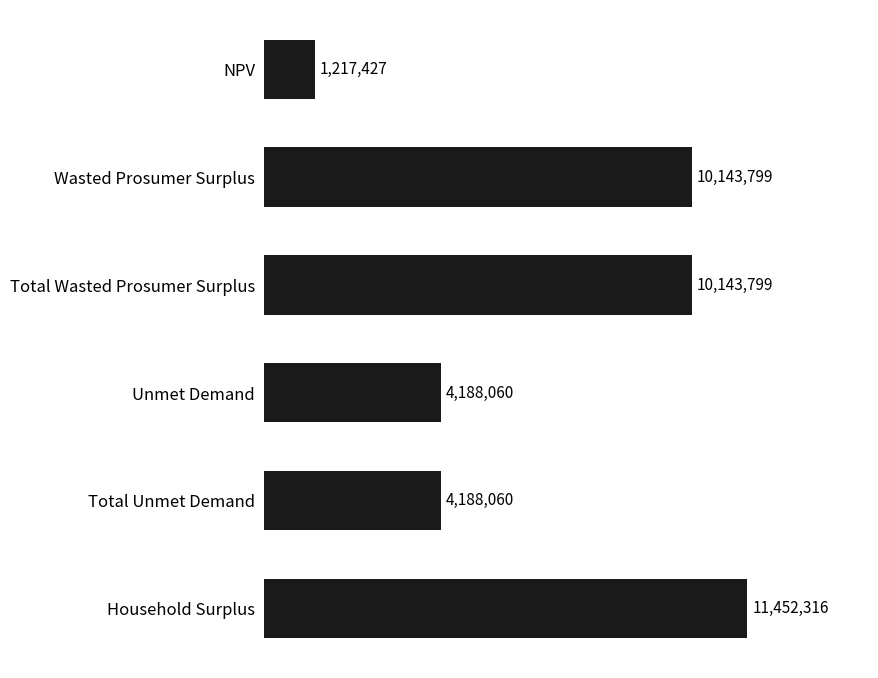

Which category has the lowest value across all series?

NPV